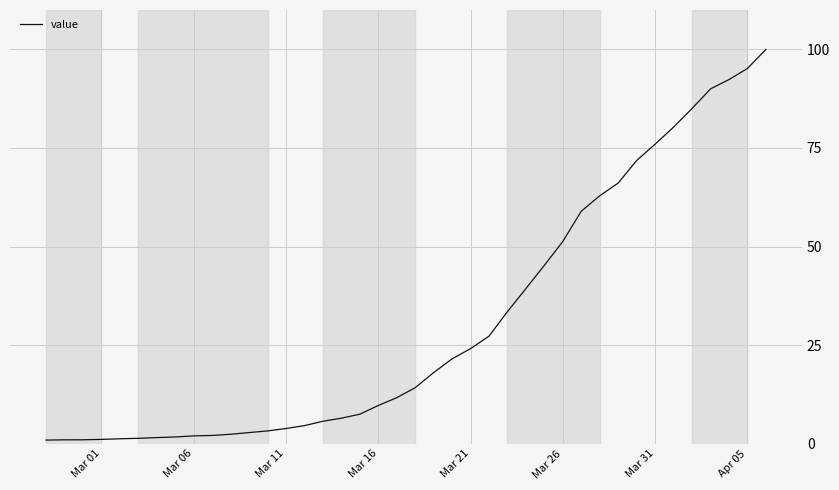

Count the number of categories in the chart.

40